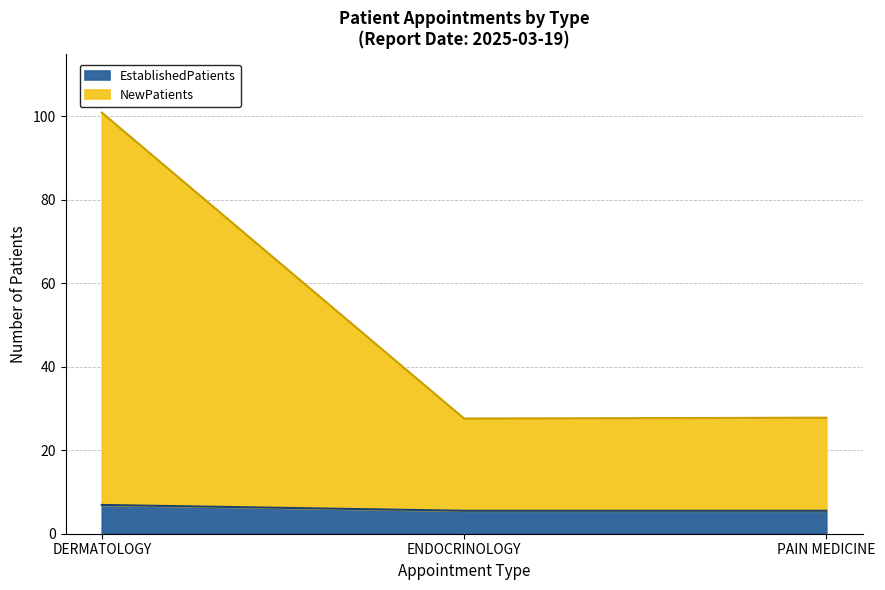

The NewPatients series shows 100.9 at DERMATOLOGY. True or false?

True